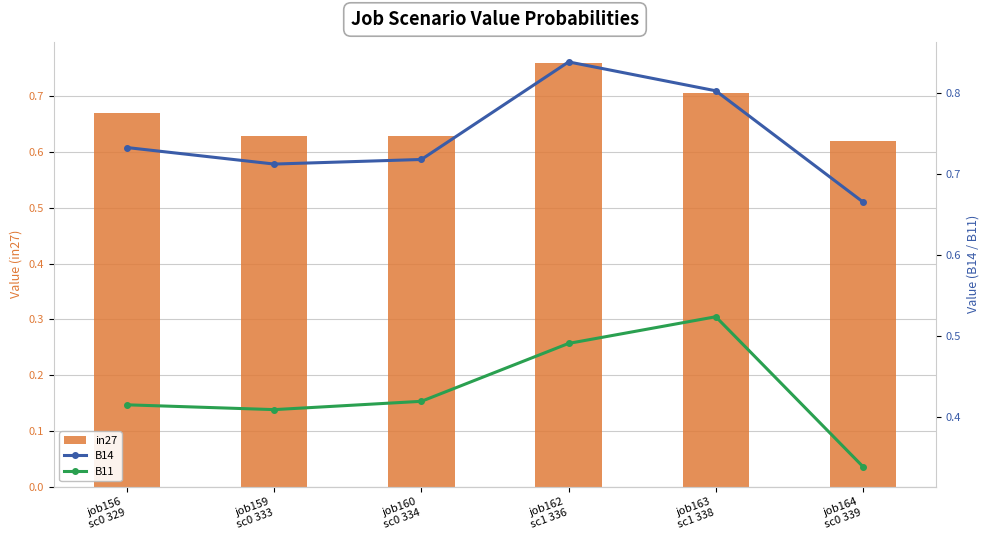

Are the bars horizontal?

No